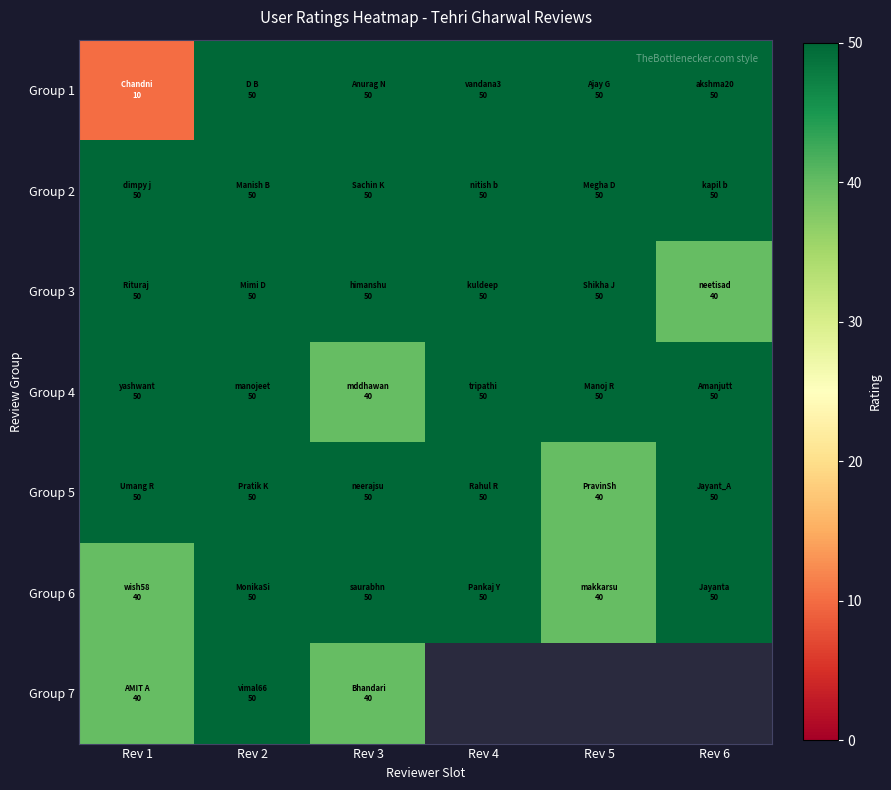

Count the number of categories in the chart.

6